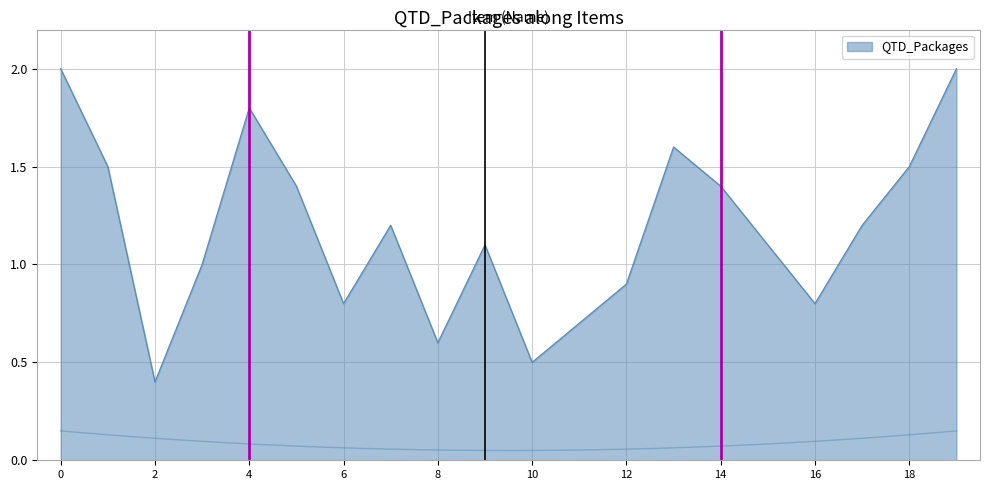

Reading left to right, list all the values displayed in this chart.

2.0	1.5	0.4	1.0	1.8	1.4	0.8	1.2	0.6	1.1	0.5	0.7	0.9	1.6	1.4	1.1	0.8	1.2	1.5	2.0